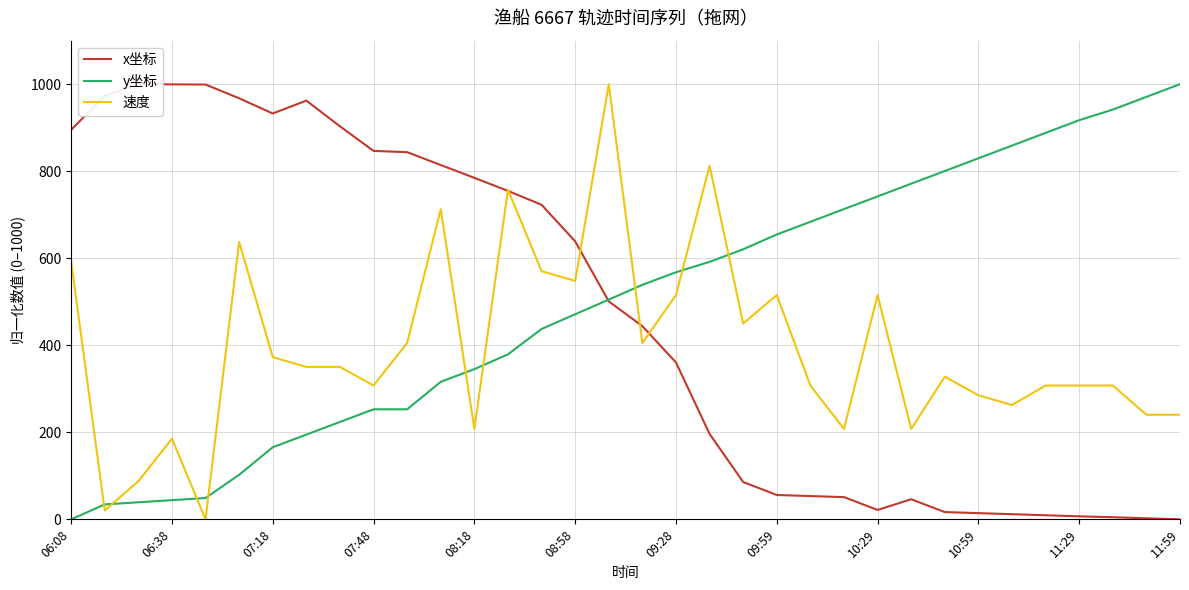

Does the chart have visible grid lines?

Yes